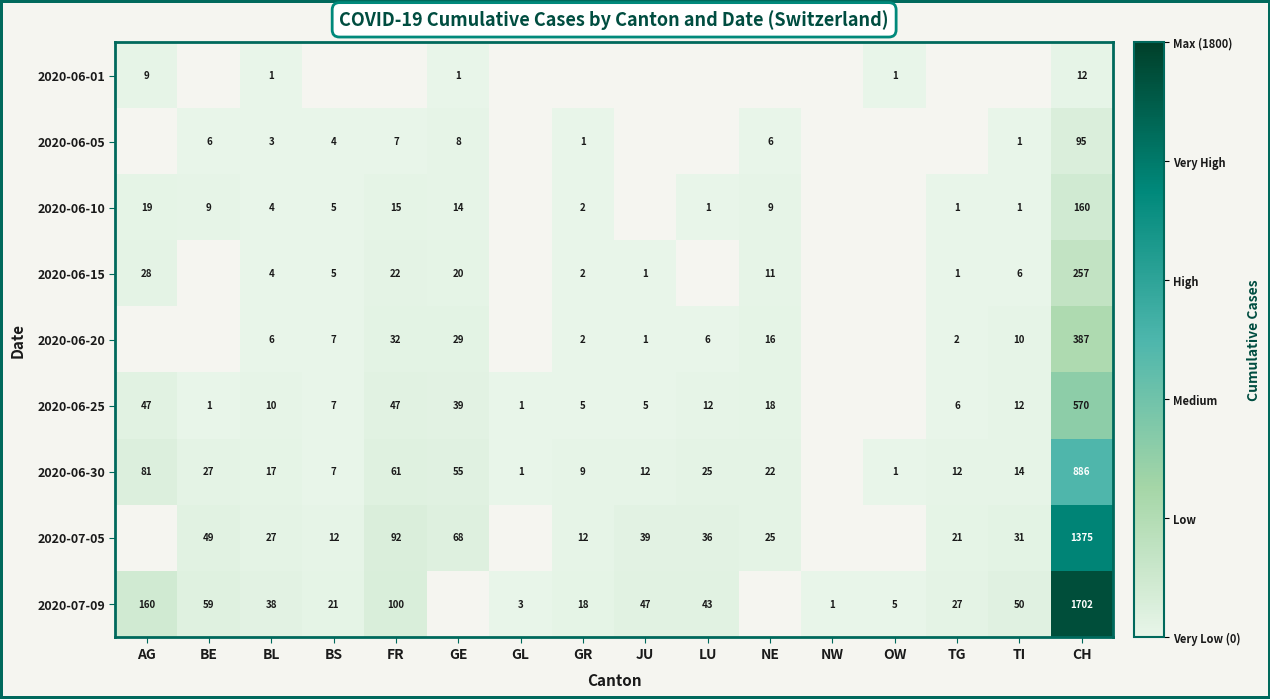

What is the greatest value displayed?

1702.0